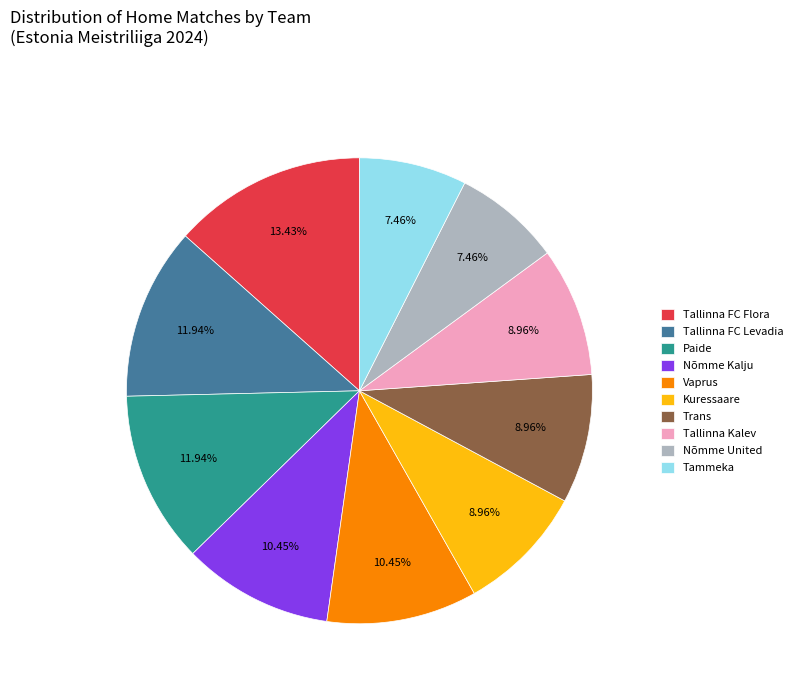

The Tallinna Kalev slice represents 1% of the pie. True or false?

False